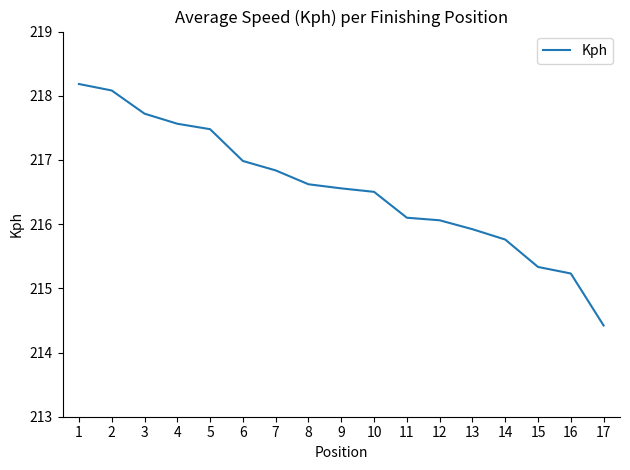

What value does the data have at 16?

215.2